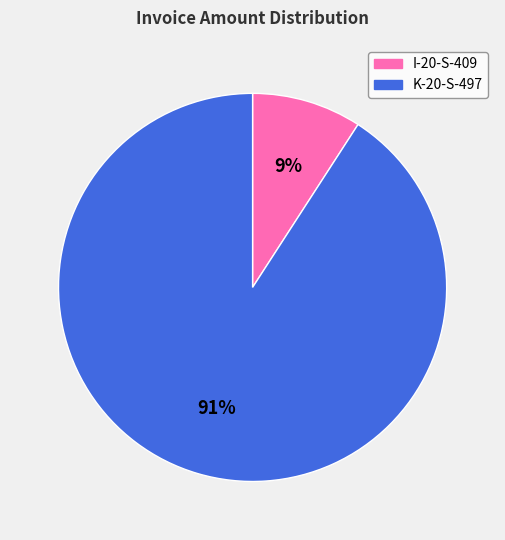

To the nearest percent, what is the difference between the largest and smallest slice percentages?

82%